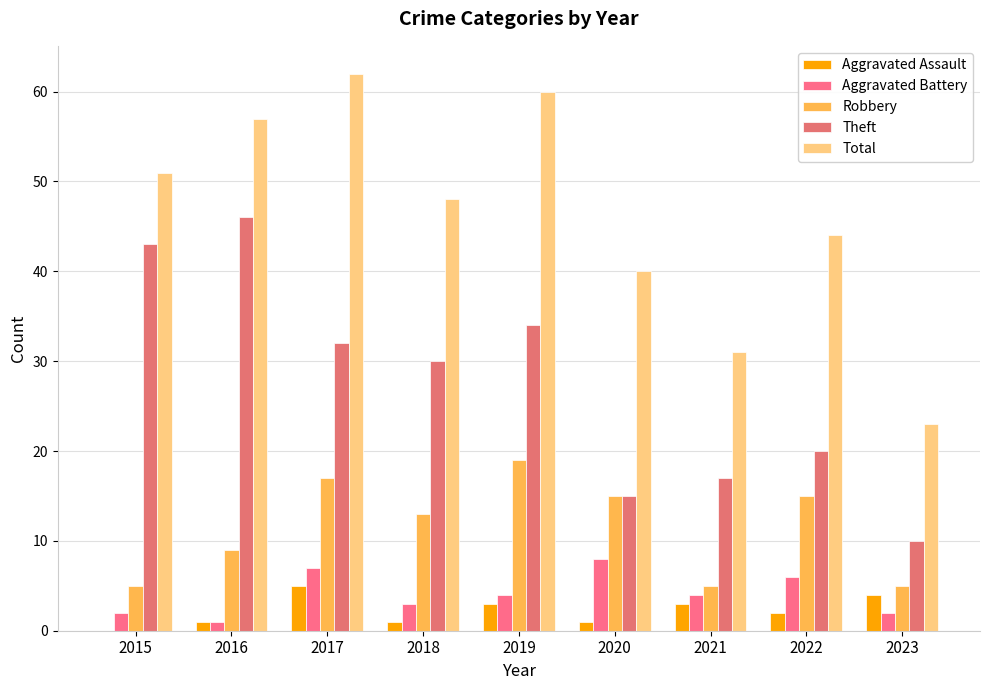

Between 2018 and 2022, which is larger?

2022